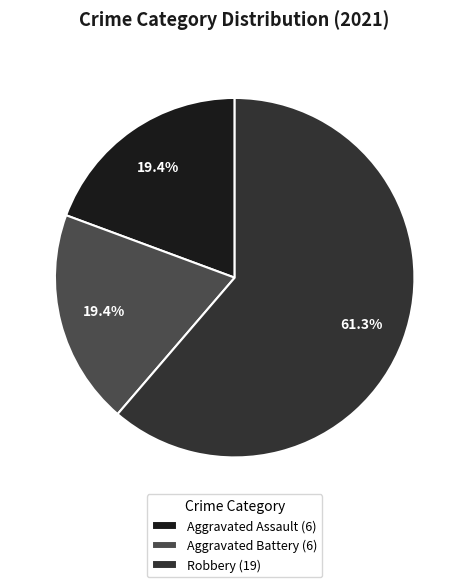

Combined, what portion of the pie is Robbery (19) and Aggravated Battery (6)?

80.6%